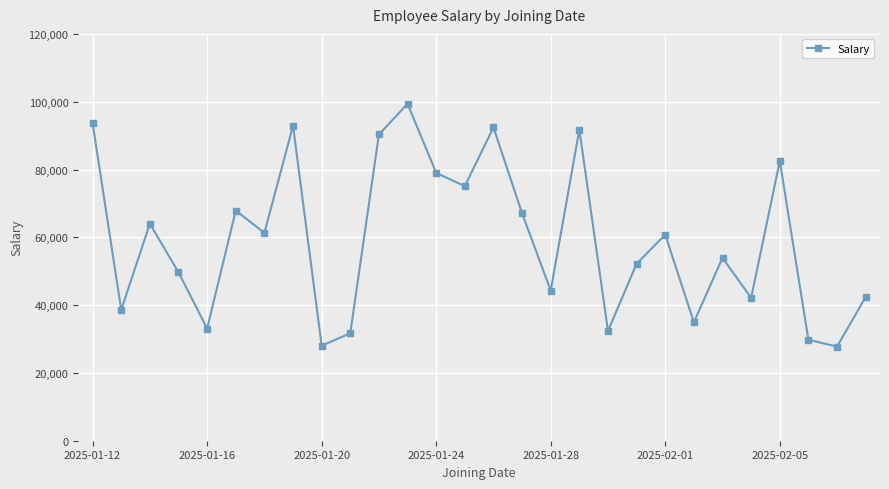

What is the sum of all values?

1659054